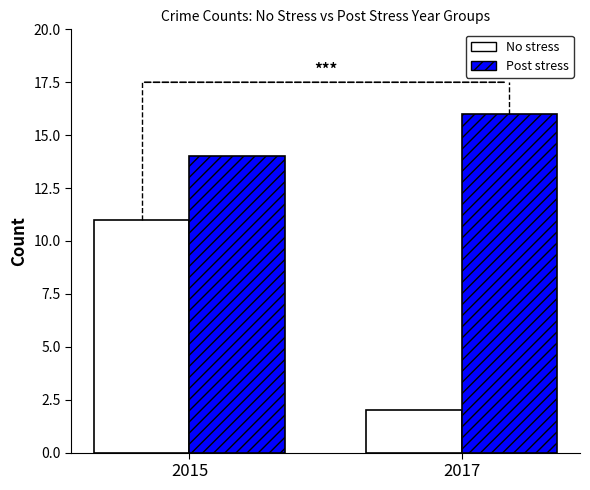

What is the value of the No stress bar at the 2nd from the left?

2